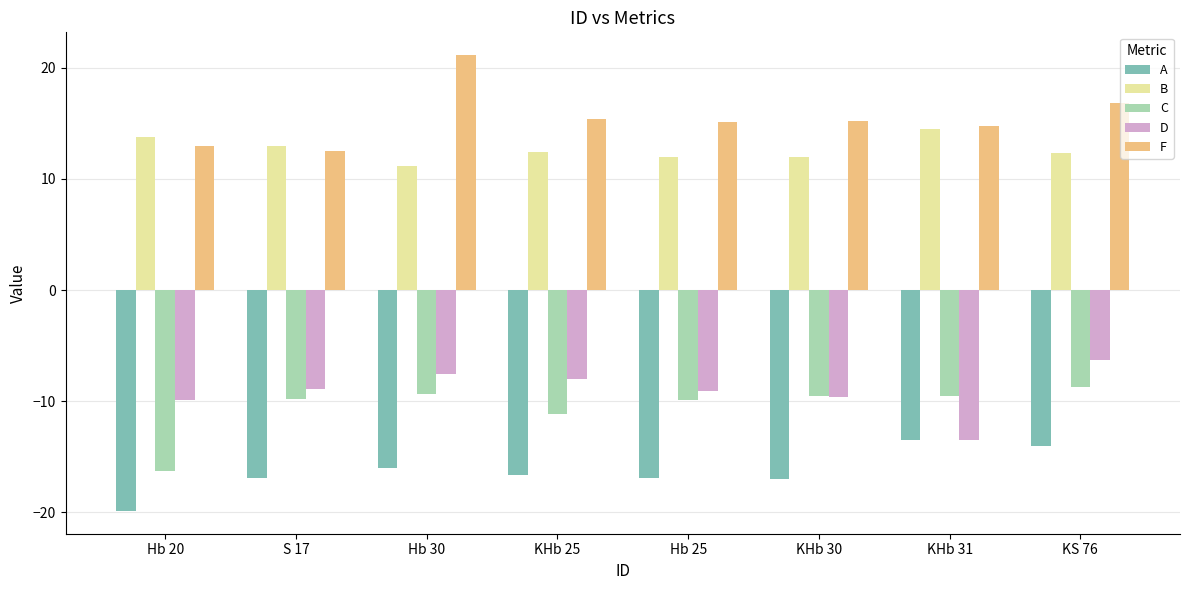

What is the spread (max minus min) of values at S 17?

29.8